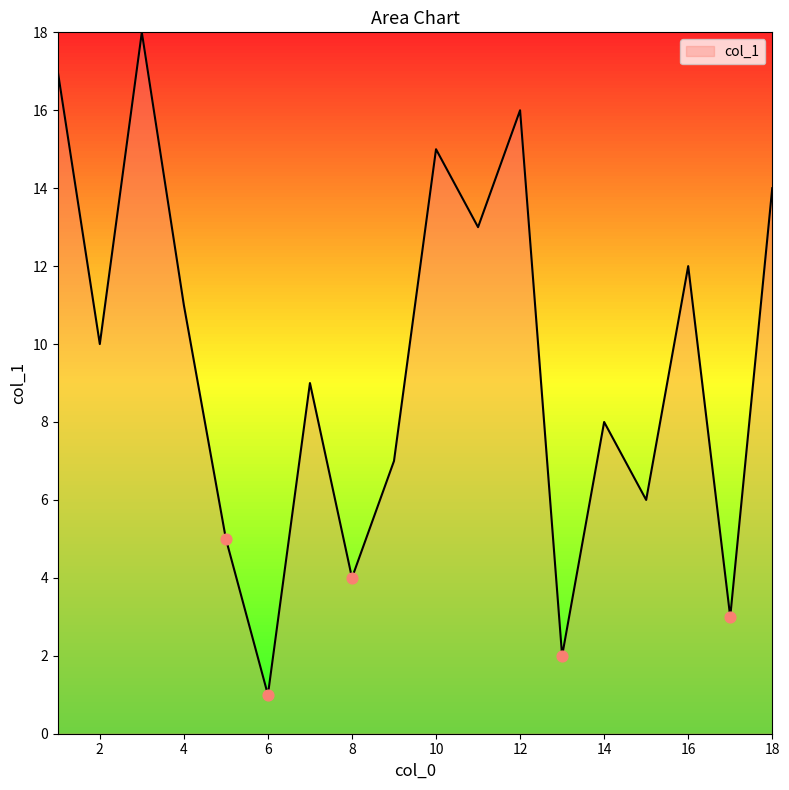

What is the difference between the maximum and minimum values?

17